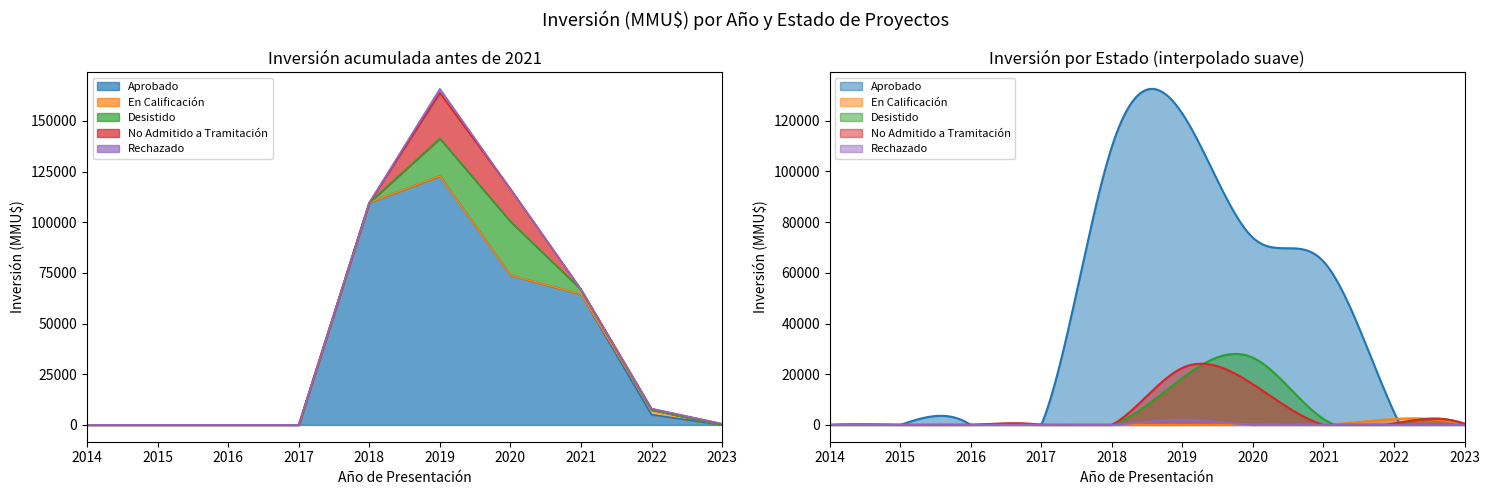

Which series changed the most between 0 and 8?

Aprobado